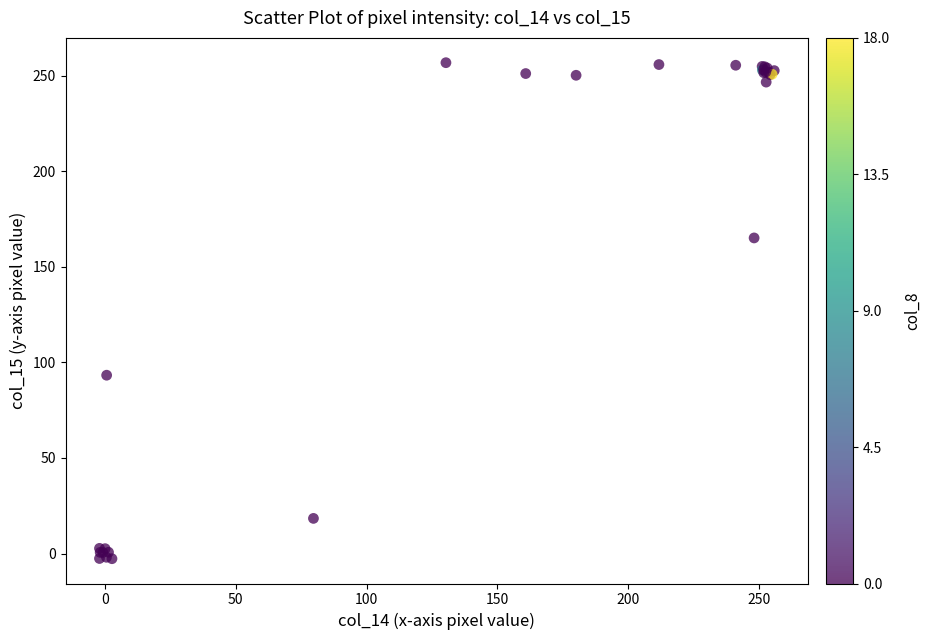

What Y value in the scatter plot is closest to 127?

93.3